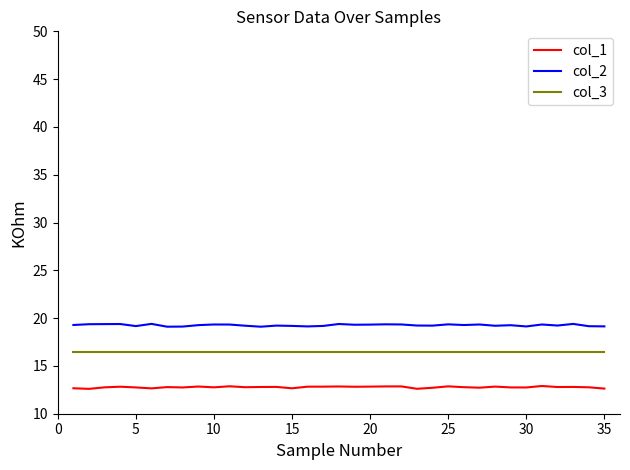

What is the smallest value displayed?

12.6